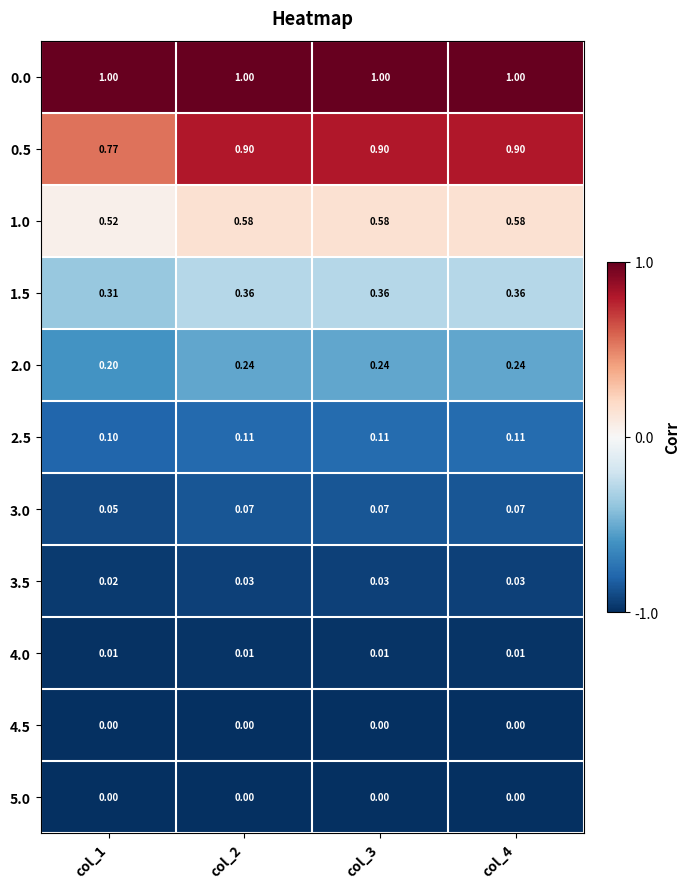

Reading left to right, list all the values displayed in this chart.

0.0: col_1=1.0	col_2=1.0	col_3=1.0	col_4=1.0
0.5: col_1=0.8	col_2=0.9	col_3=0.9	col_4=0.9
1.0: col_1=0.5	col_2=0.6	col_3=0.6	col_4=0.6
1.5: col_1=0.3	col_2=0.4	col_3=0.4	col_4=0.4
2.0: col_1=0.2	col_2=0.2	col_3=0.2	col_4=0.2
2.5: col_1=0.1	col_2=0.1	col_3=0.1	col_4=0.1
3.0: col_1=0.1	col_2=0.1	col_3=0.1	col_4=0.1
3.5: col_1=0.0	col_2=0.0	col_3=0.0	col_4=0.0
4.0: col_1=0.0	col_2=0.0	col_3=0.0	col_4=0.0
4.5: col_1=0.0	col_2=0.0	col_3=0.0	col_4=0.0
5.0: col_1=0.0	col_2=0.0	col_3=0.0	col_4=0.0